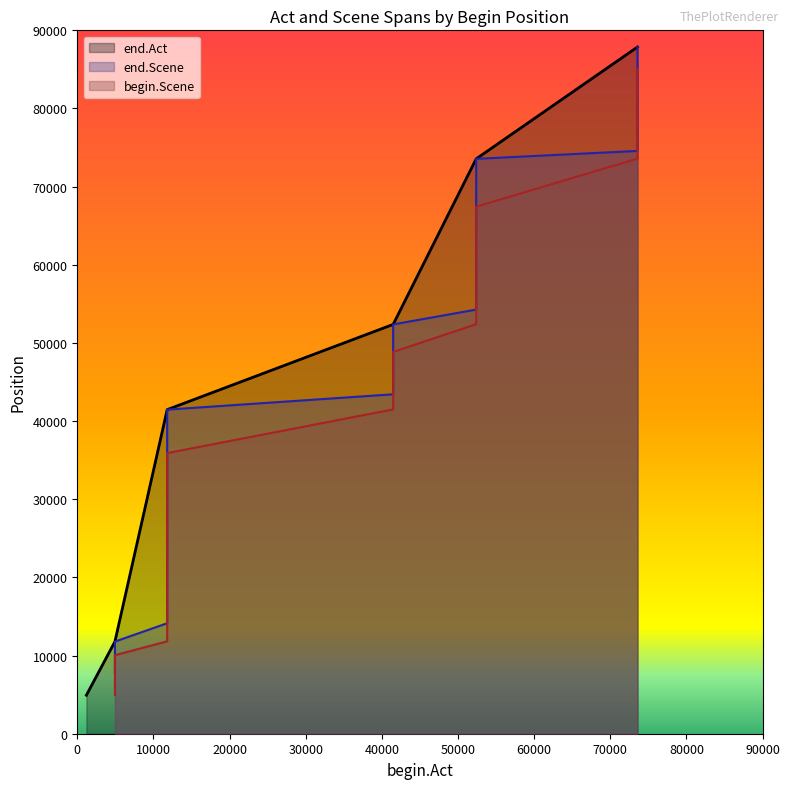

True or false: end.Act and begin.Scene cross at least once.

False